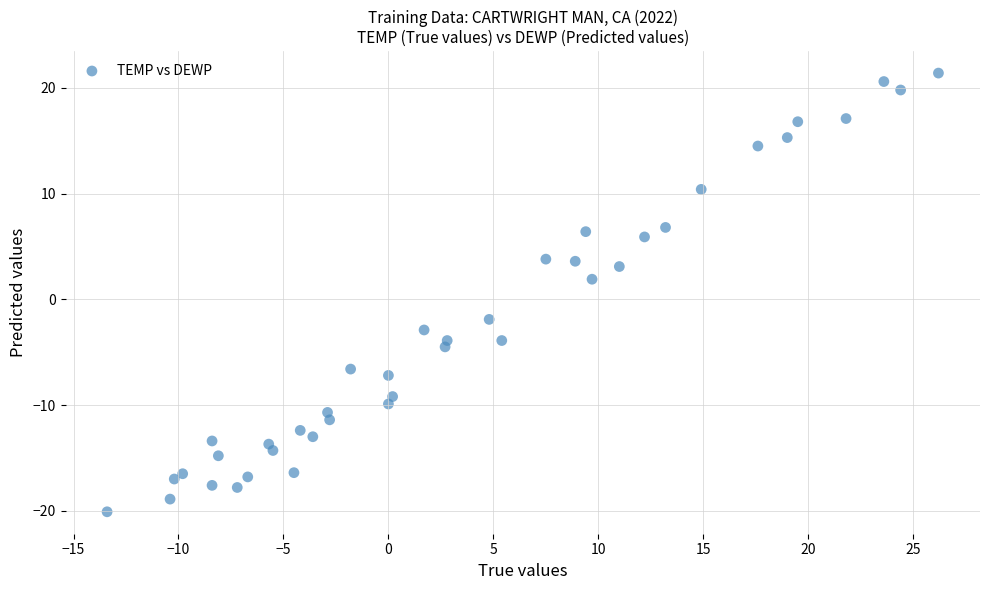

What is the range of Y values (max minus min)?

41.5